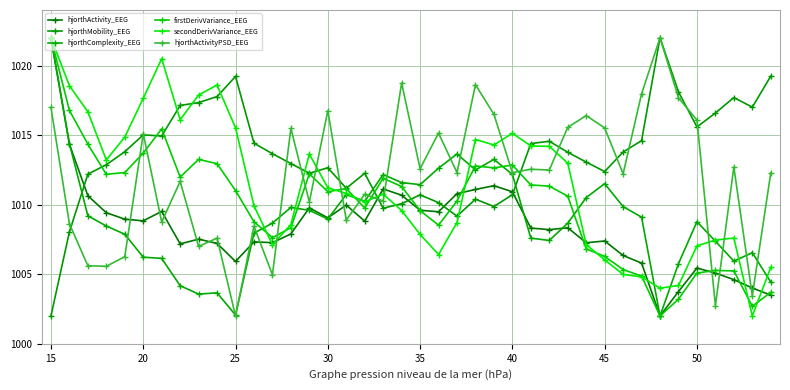

What is the maximum value for hjorthComplexity_EEG?

1022.0